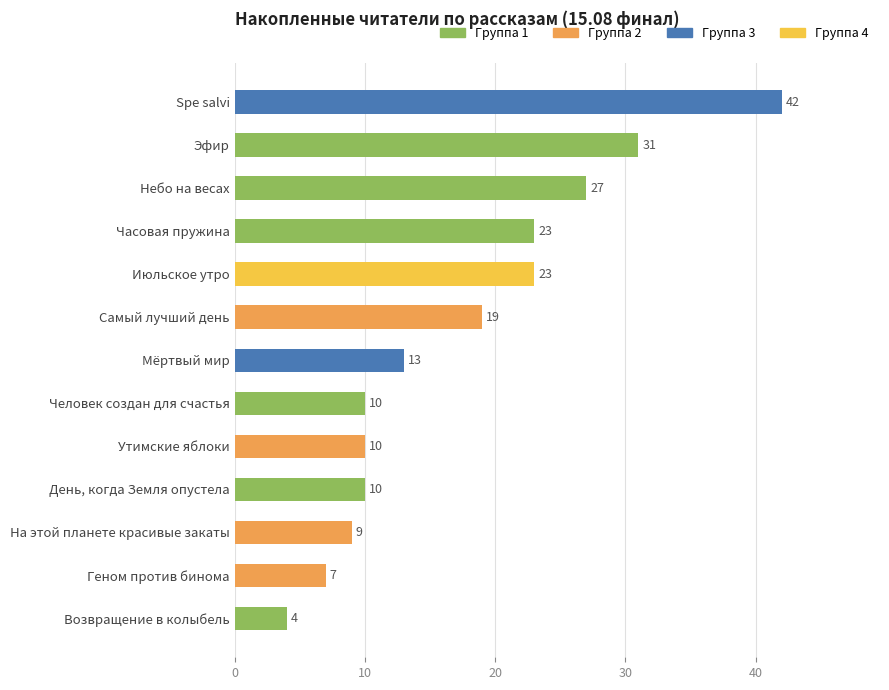

What is the value of the 4th bar from the top?

23